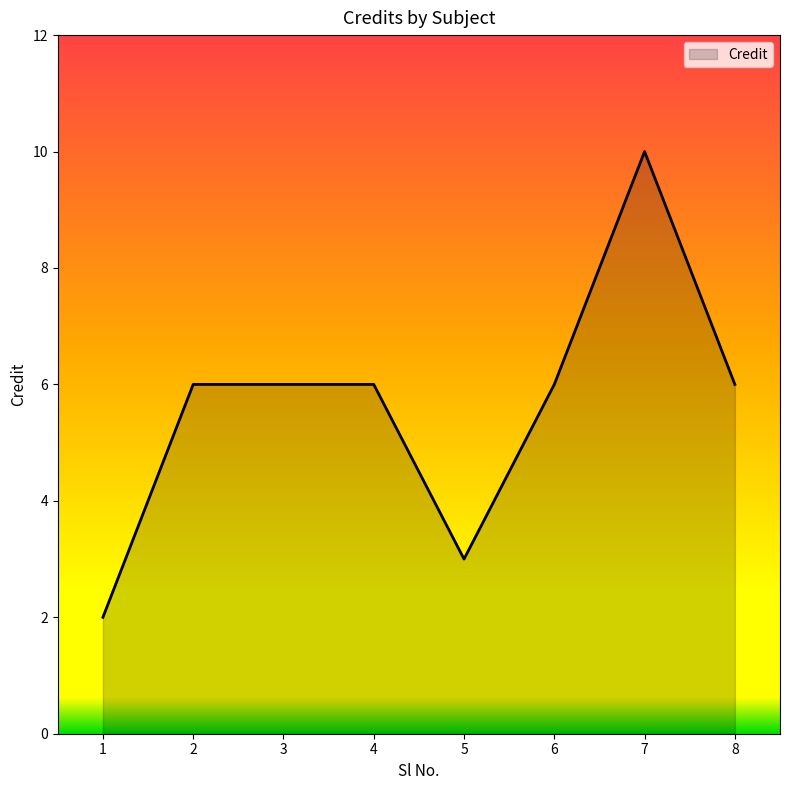

What is the smallest value displayed?

2